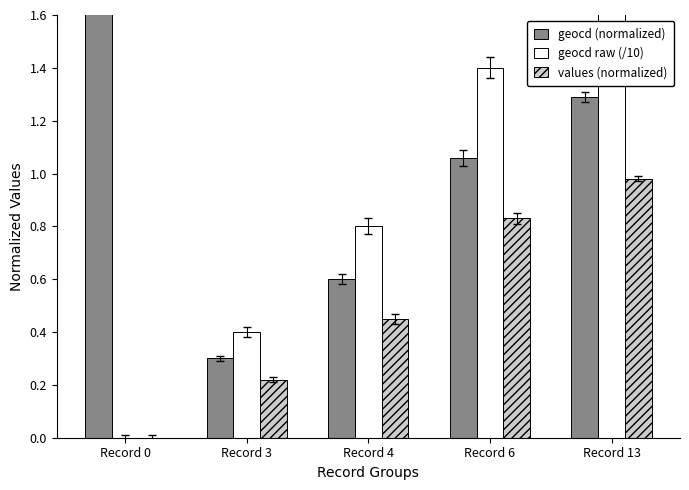

What is the difference between the highest and lowest values at Record 4?

0.4